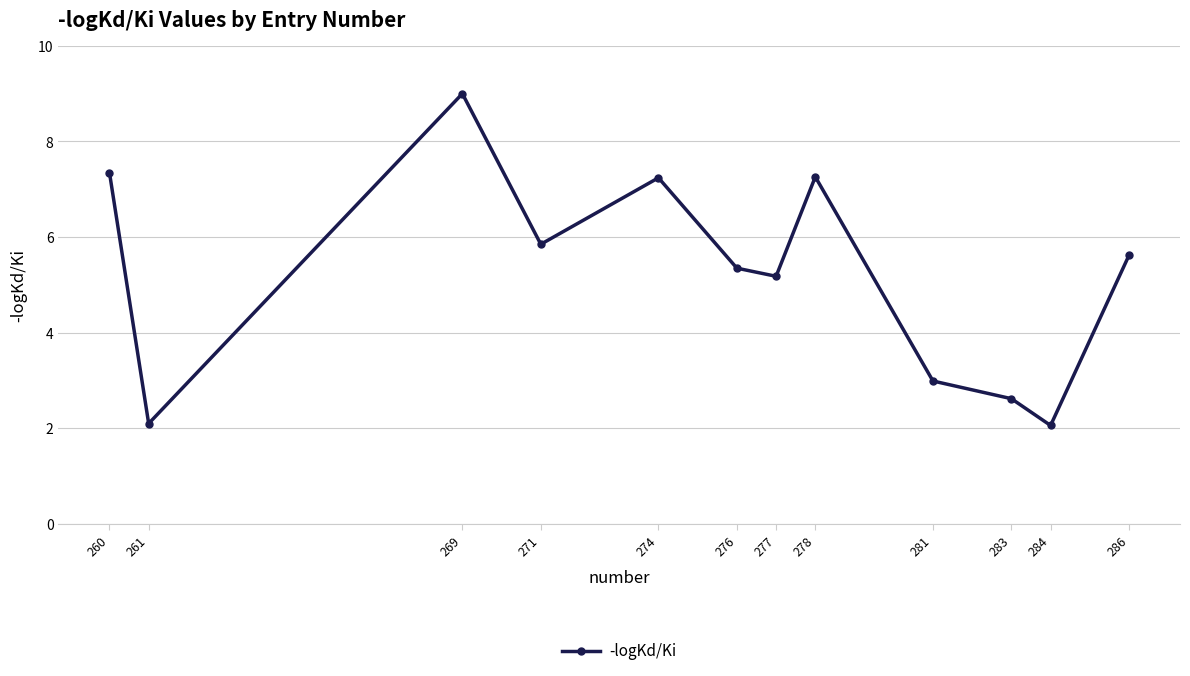

What is the average value?

5.2